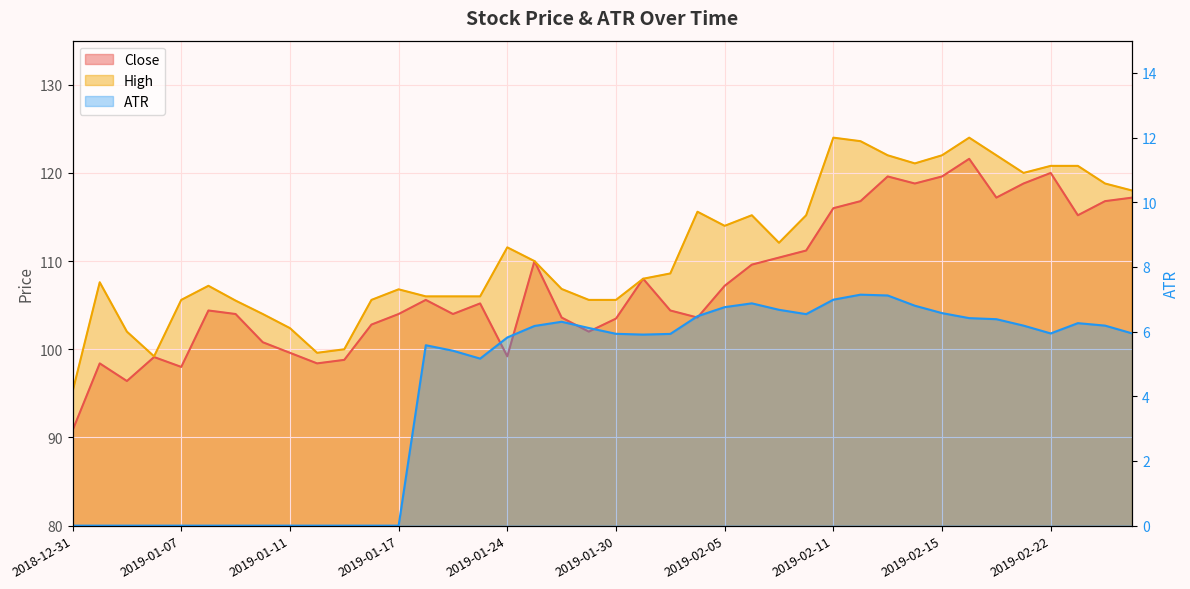

How many lines are shown in the chart?

3